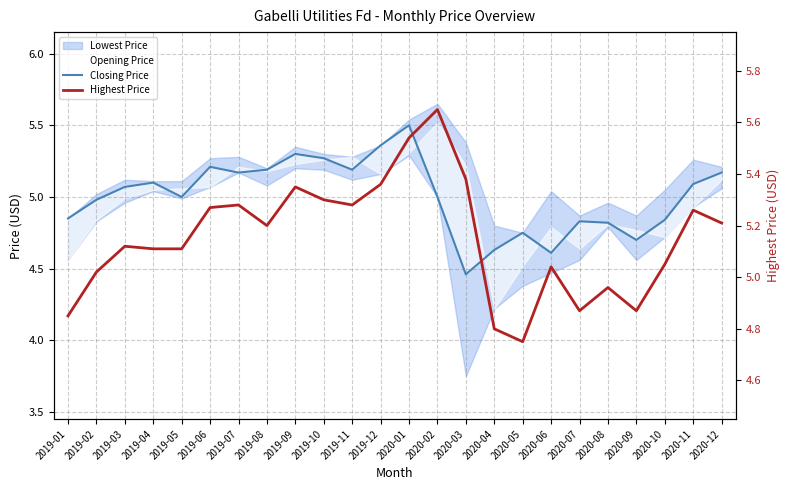

At which category does Highest Price reach its first local valley?

2019-08